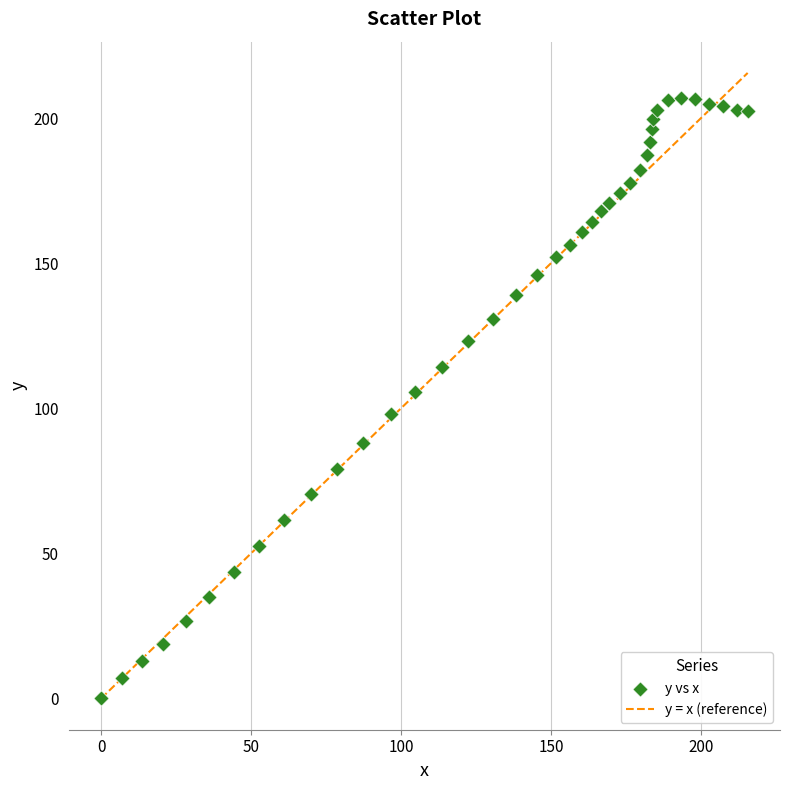

What Y value in the scatter plot is closest to 103?

105.6